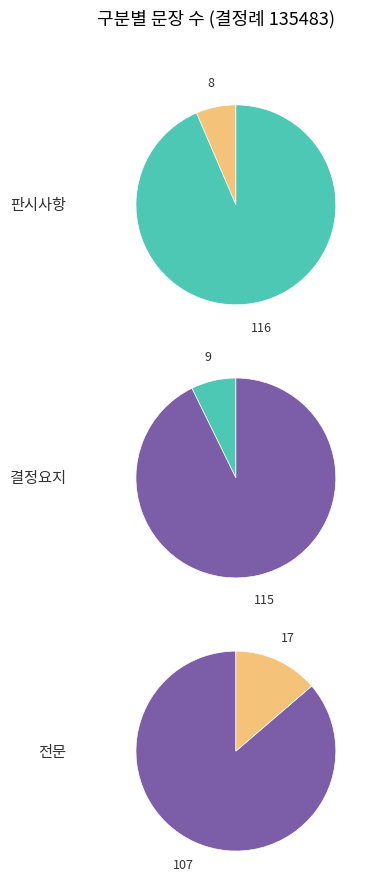

The 결정요지 slice represents 7% of the pie. True or false?

True